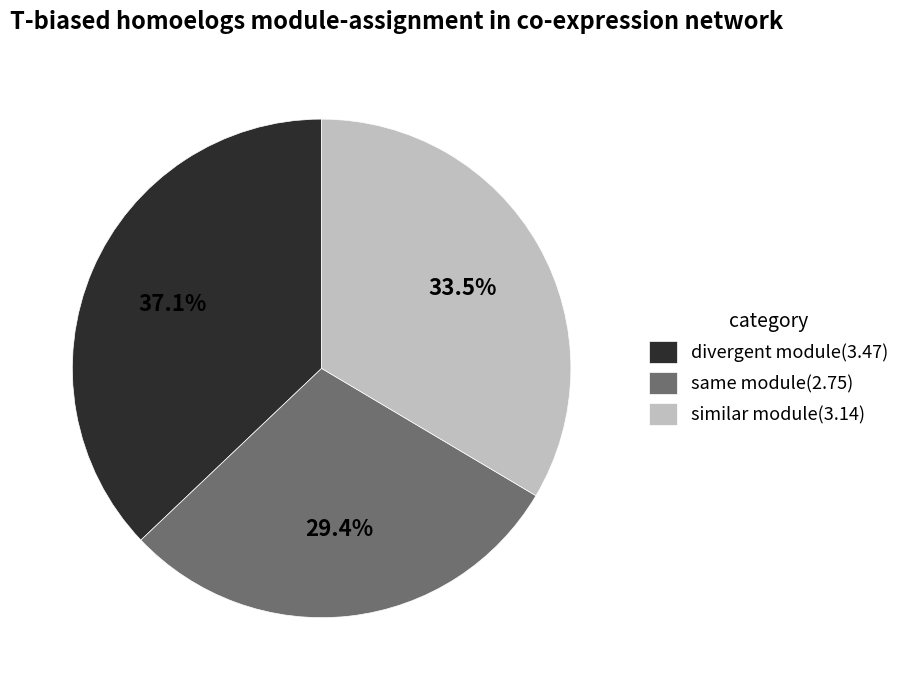

Which category has the biggest portion of the pie?

divergent module(3.47)